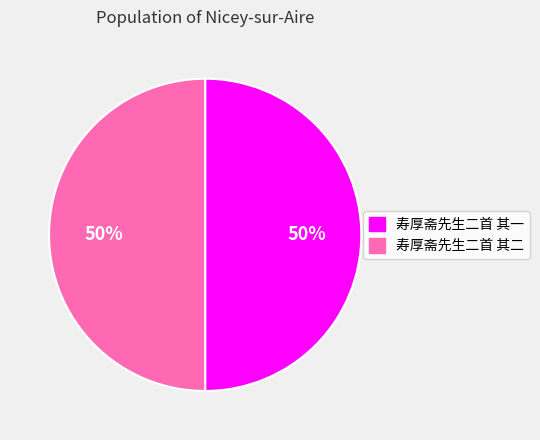

To the nearest percent, what is the combined percentage of 寿厚斋先生二首 其一 and 寿厚斋先生二首 其二?

100%